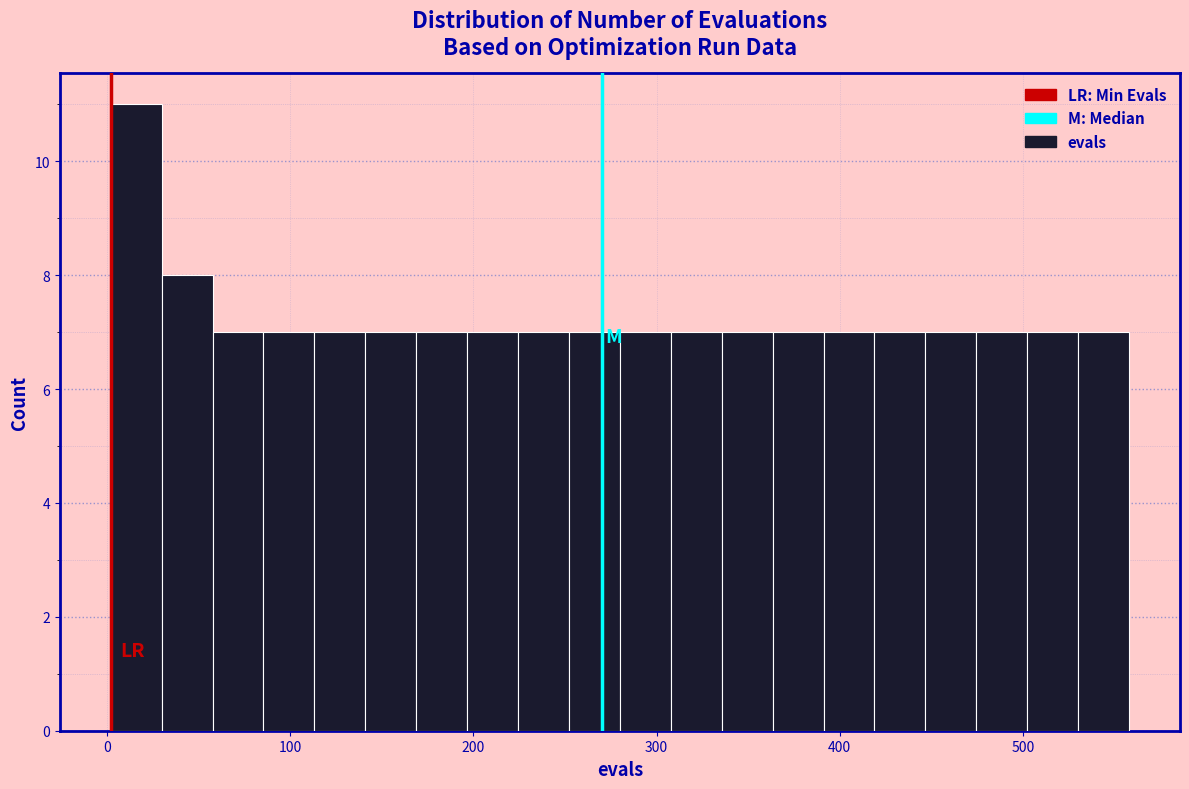

Read against the x-axis, roughly where is the centre of the tallest bar?

20